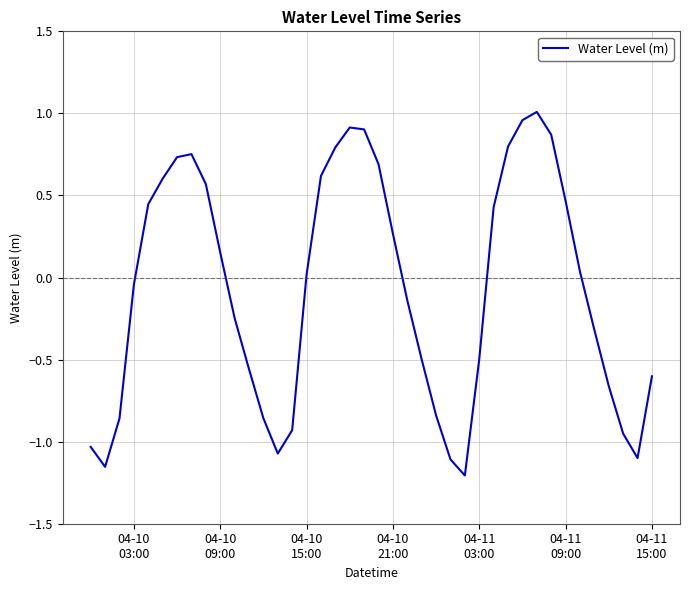

Is this an area chart (filled region under the line)?

No